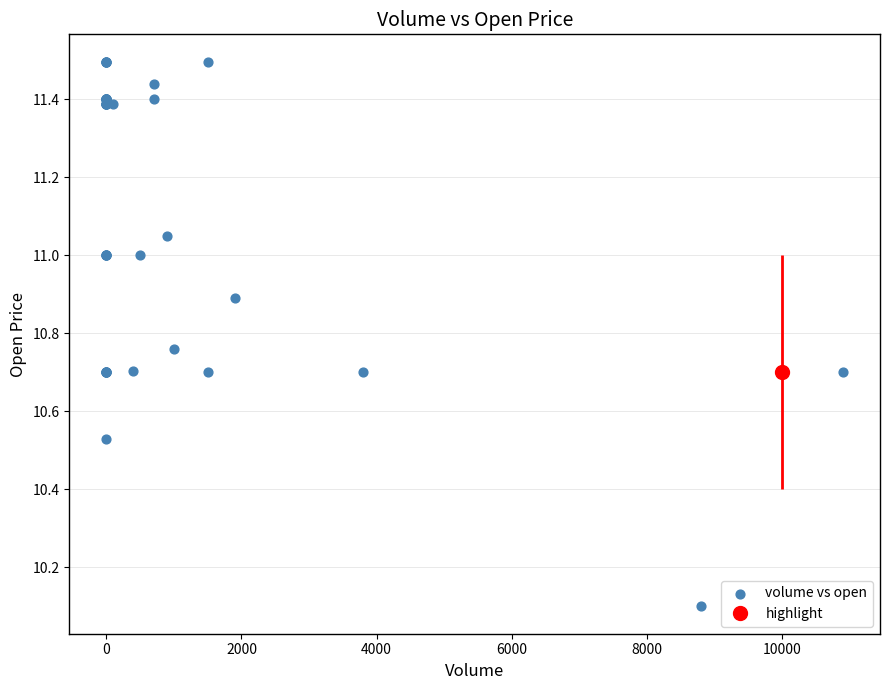

What Y value in the scatter plot is closest to 10?

10.1